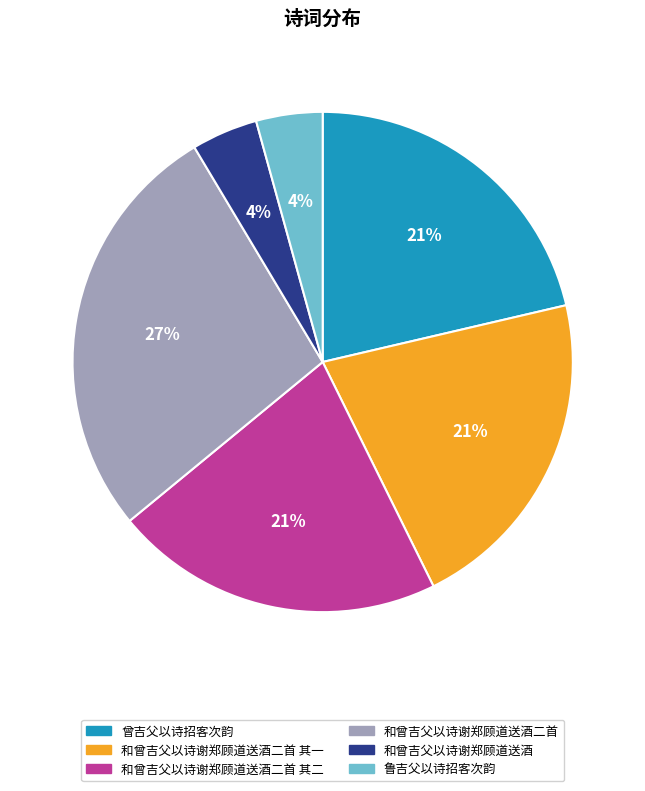

How many segments does this pie chart have?

6